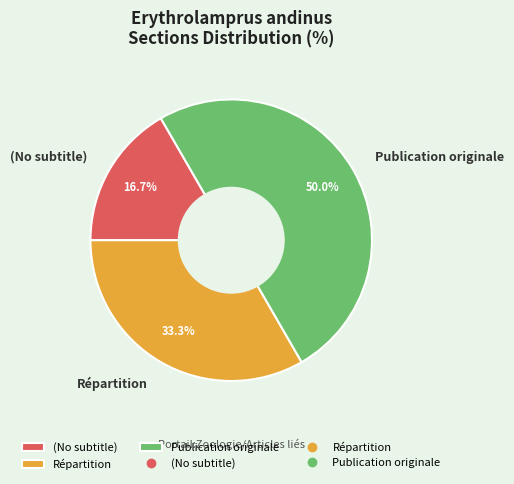

Rank the categories by value from lowest to highest.

(No subtitle), Répartition, Publication originale